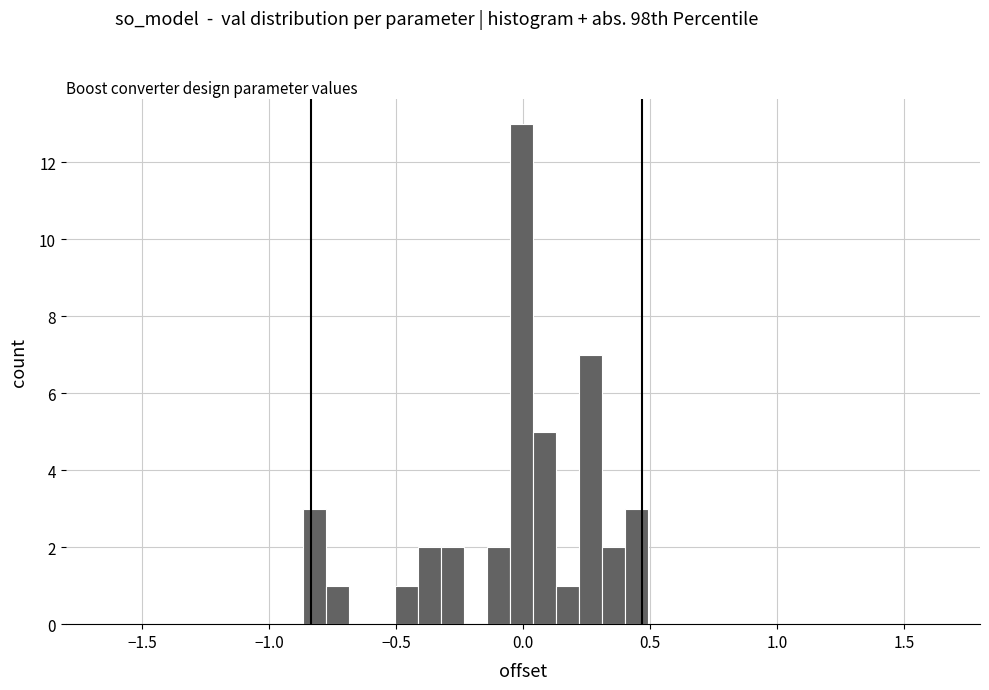

Read against the x-axis, roughly where is the centre of the tallest bar?

0.00